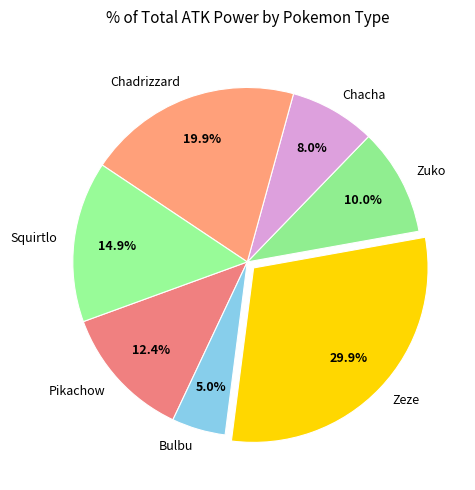

Which category has the biggest portion of the pie?

Zeze